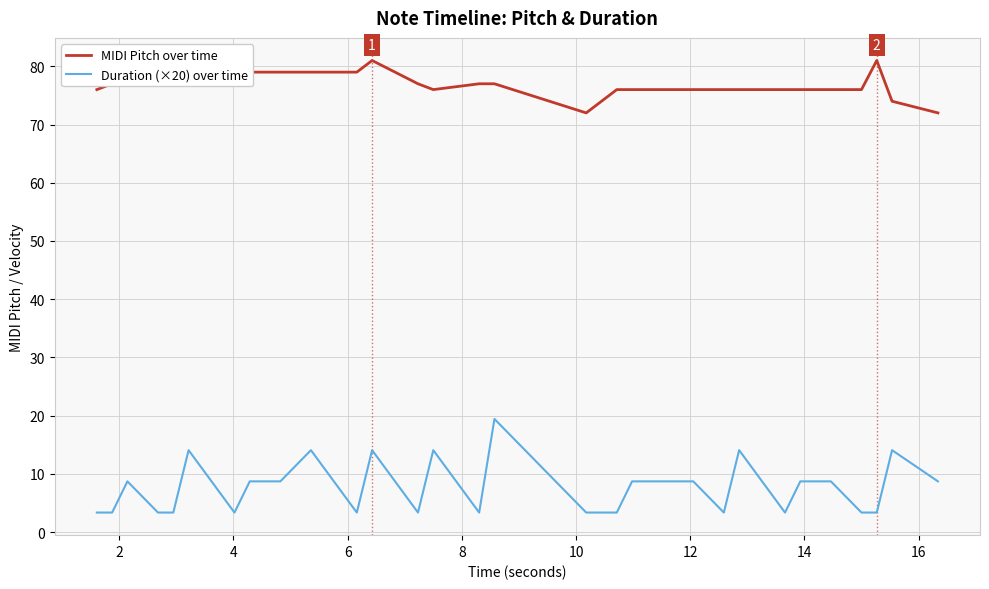

Which series has the widest spread of values?

Duration (×20) over time